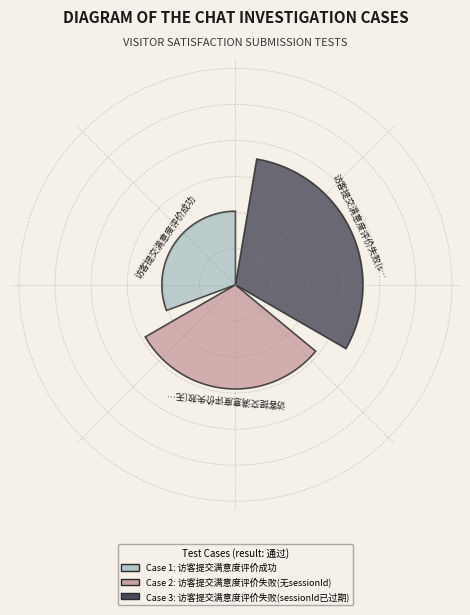

Rank the categories by value from highest to lowest.

访客提交满意度评价失败(sessionId已过期), 访客提交满意度评价失败(无sessionId), 访客提交满意度评价成功